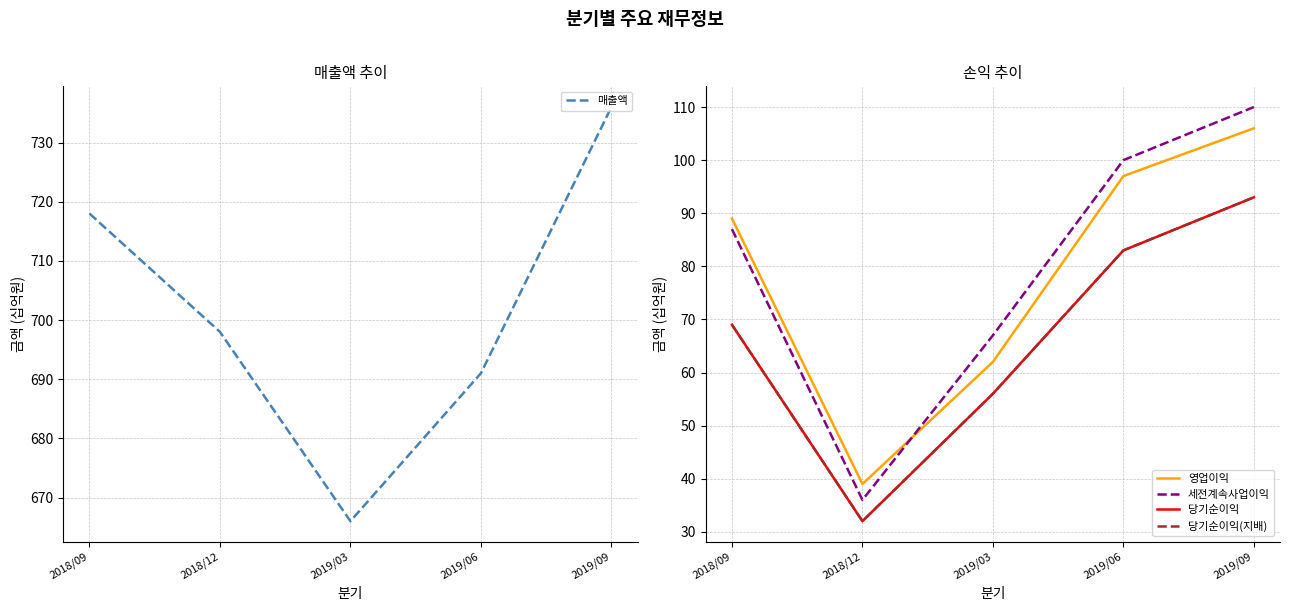

How many values in the 당기순이익(지배) series are below 69?

2